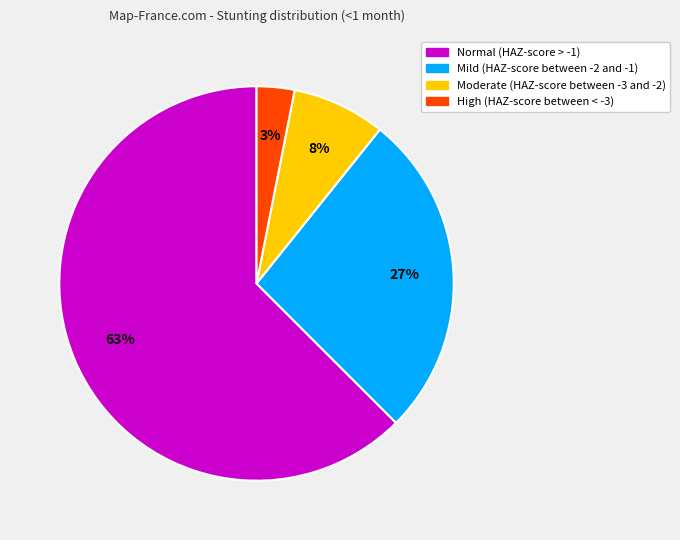

Which category accounts for the majority?

Normal (HAZ-score > -1)